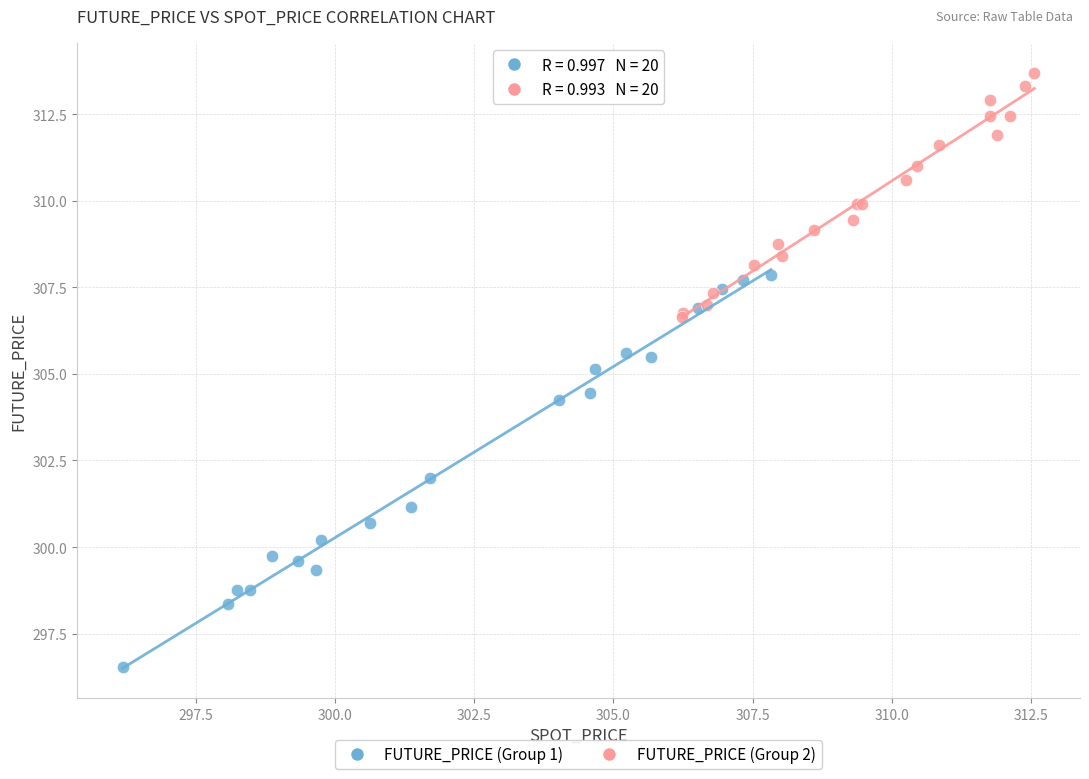

What are all the series names shown in the legend?

FUTURE_PRICE (Group 1), FUTURE_PRICE (Group 2)